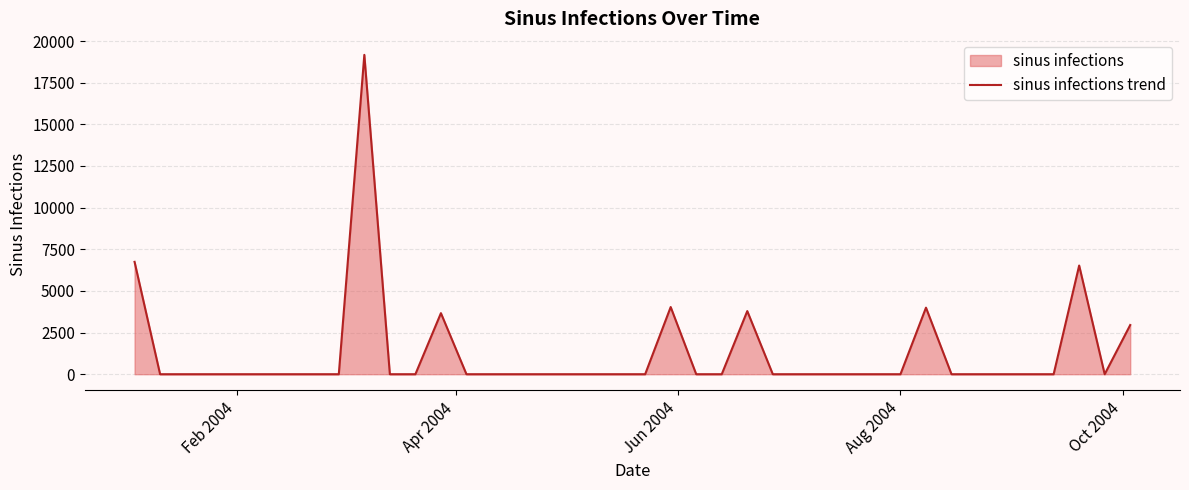

What is the difference between the maximum and minimum values?

19172.2